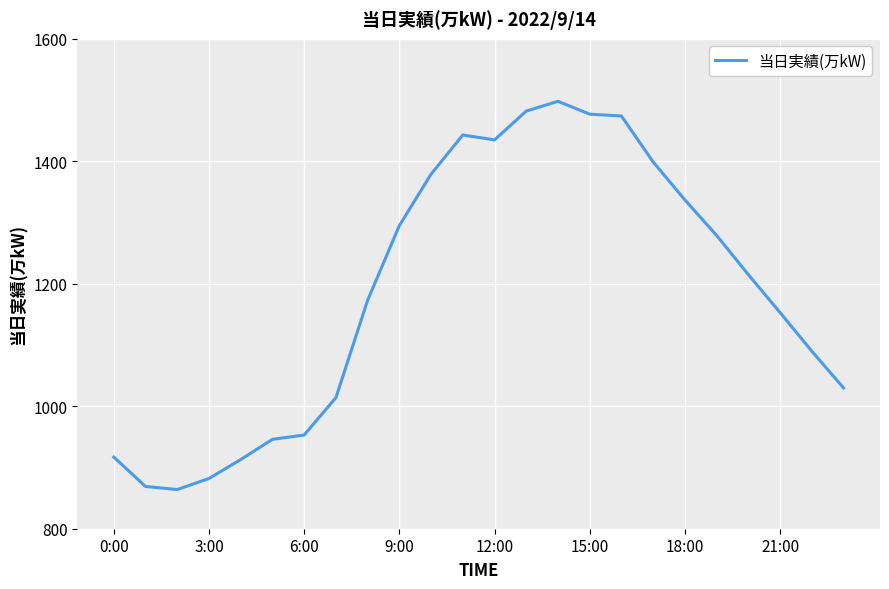

What is the smallest value displayed?

864